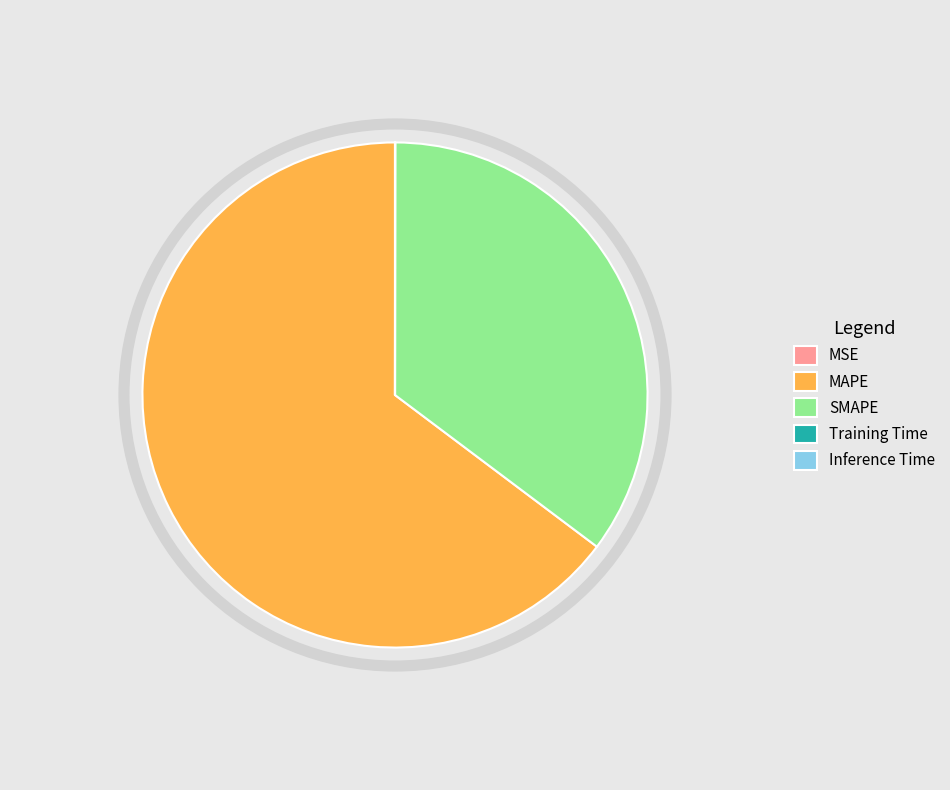

True or false: MAPE accounts for 65% of the total.

True